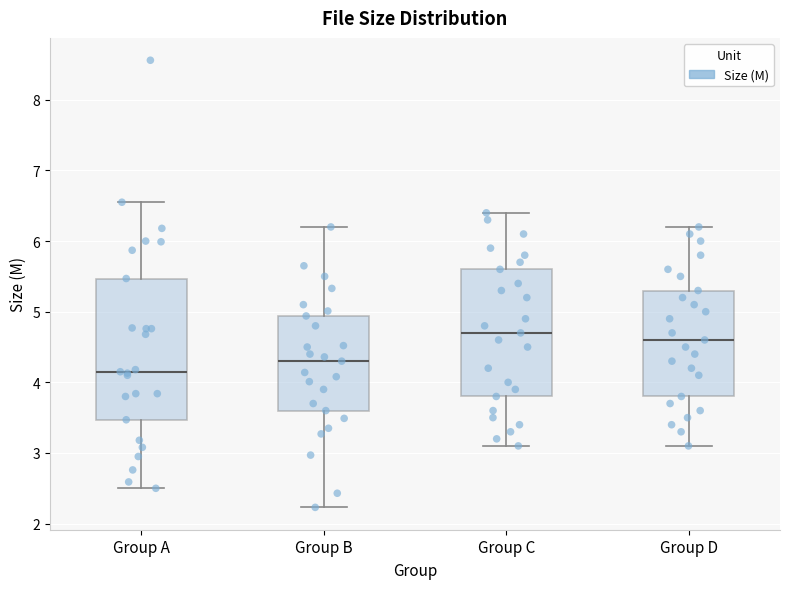

Comparing the boxes themselves (not the whiskers), which one is the tallest?

Group A